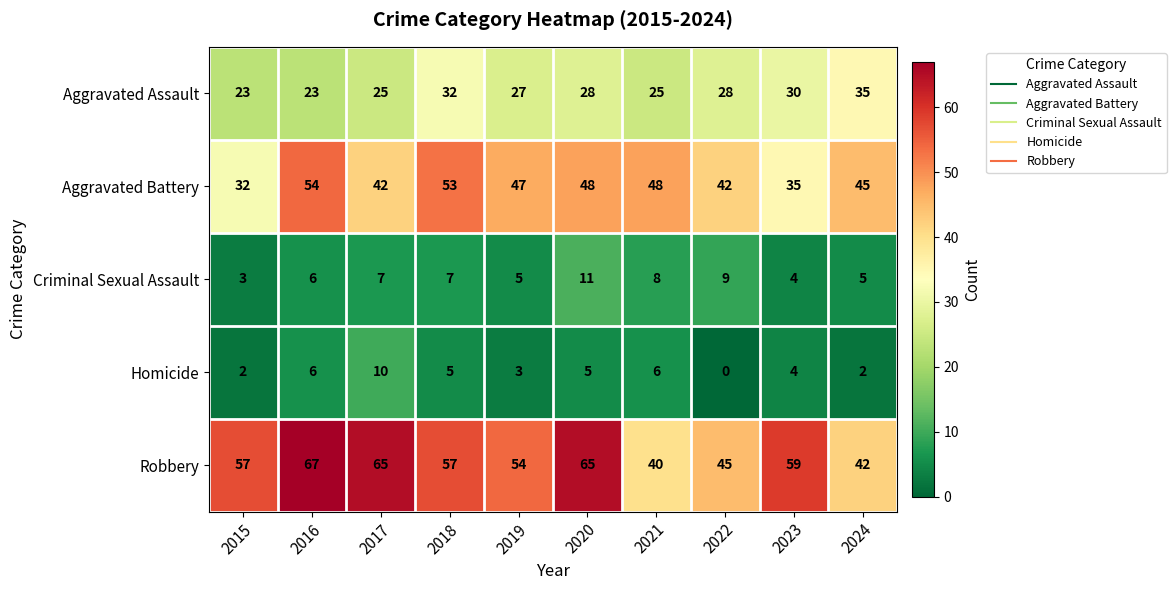

True or false: Homicide has a value of 6 at 2023.

False